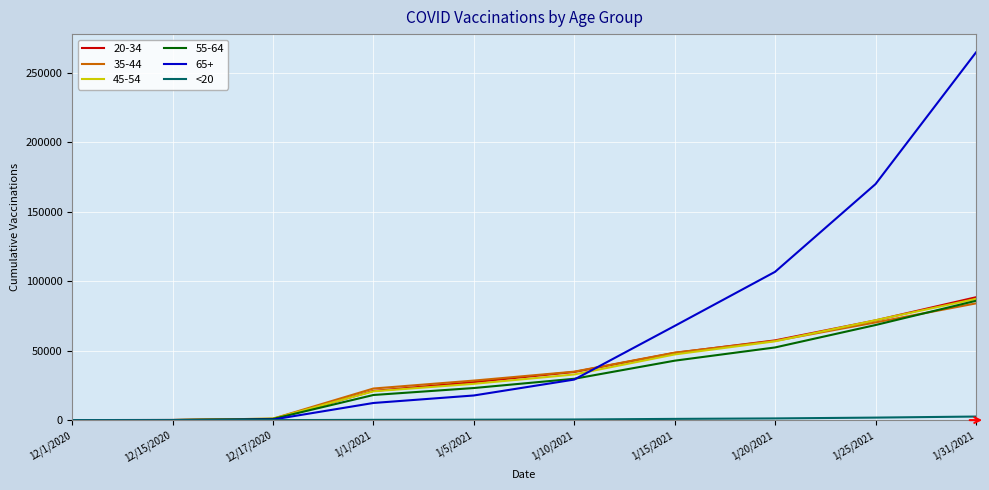

Which series has the largest total across all categories?

65+